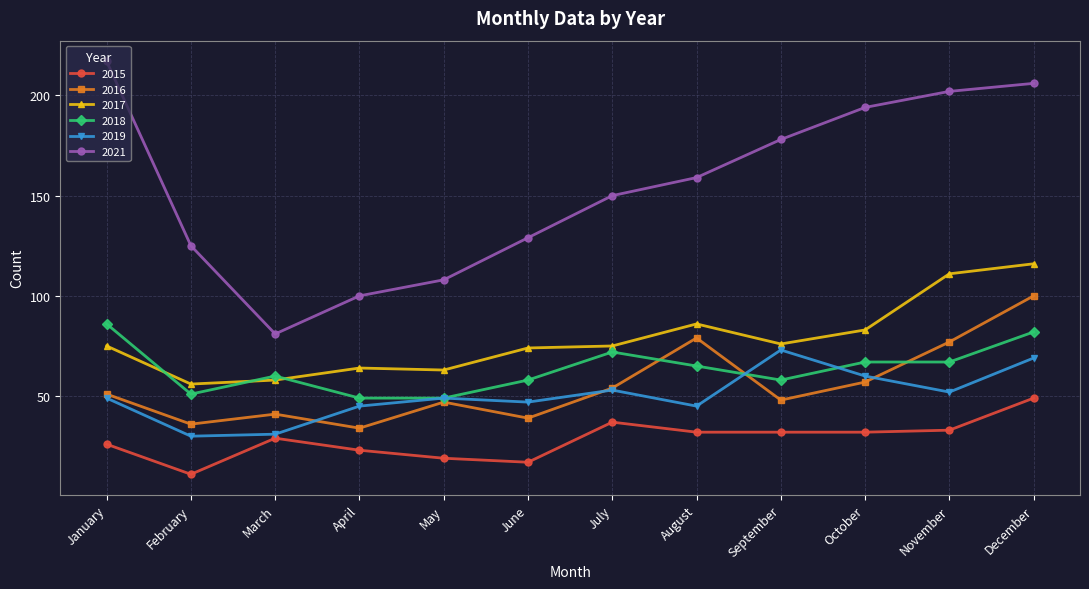

The 2018 series shows 60 at March. True or false?

True